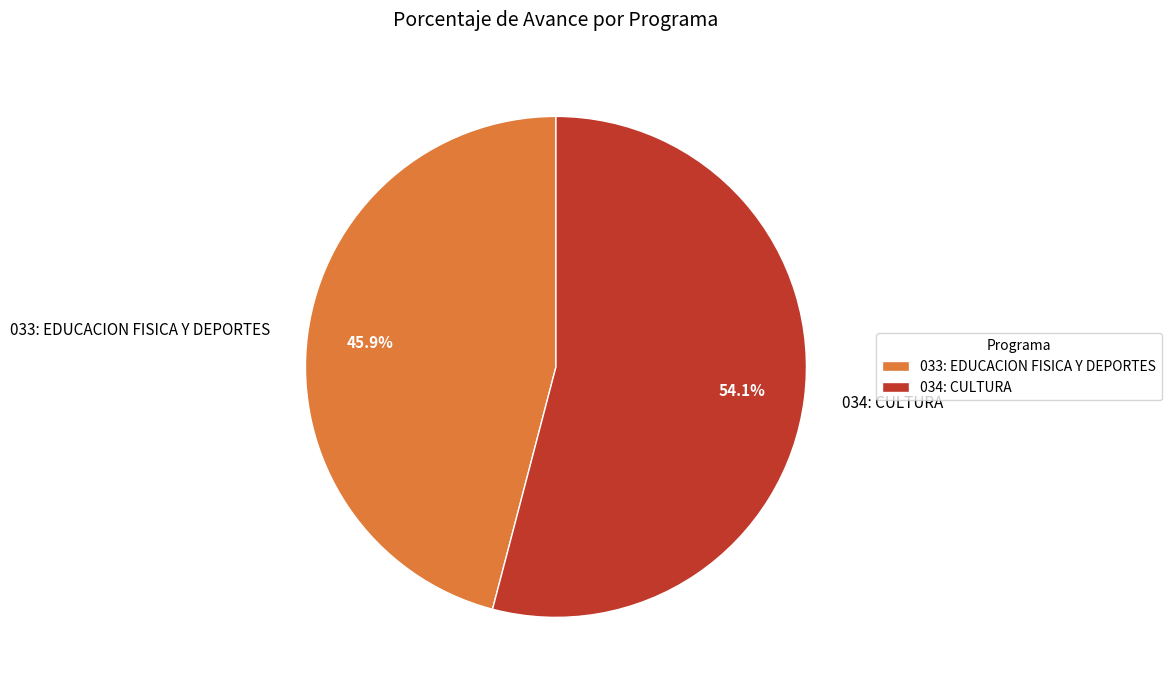

True or false: 034: CULTURA accounts for 61% of the total.

False